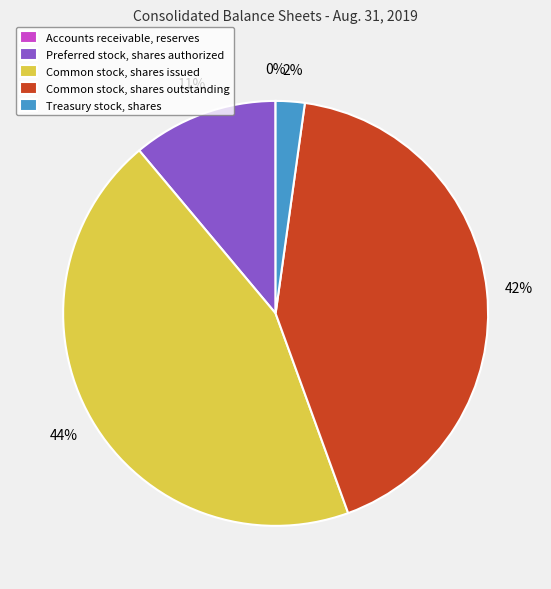

The Preferred stock, shares authorized slice represents 11% of the pie. True or false?

True